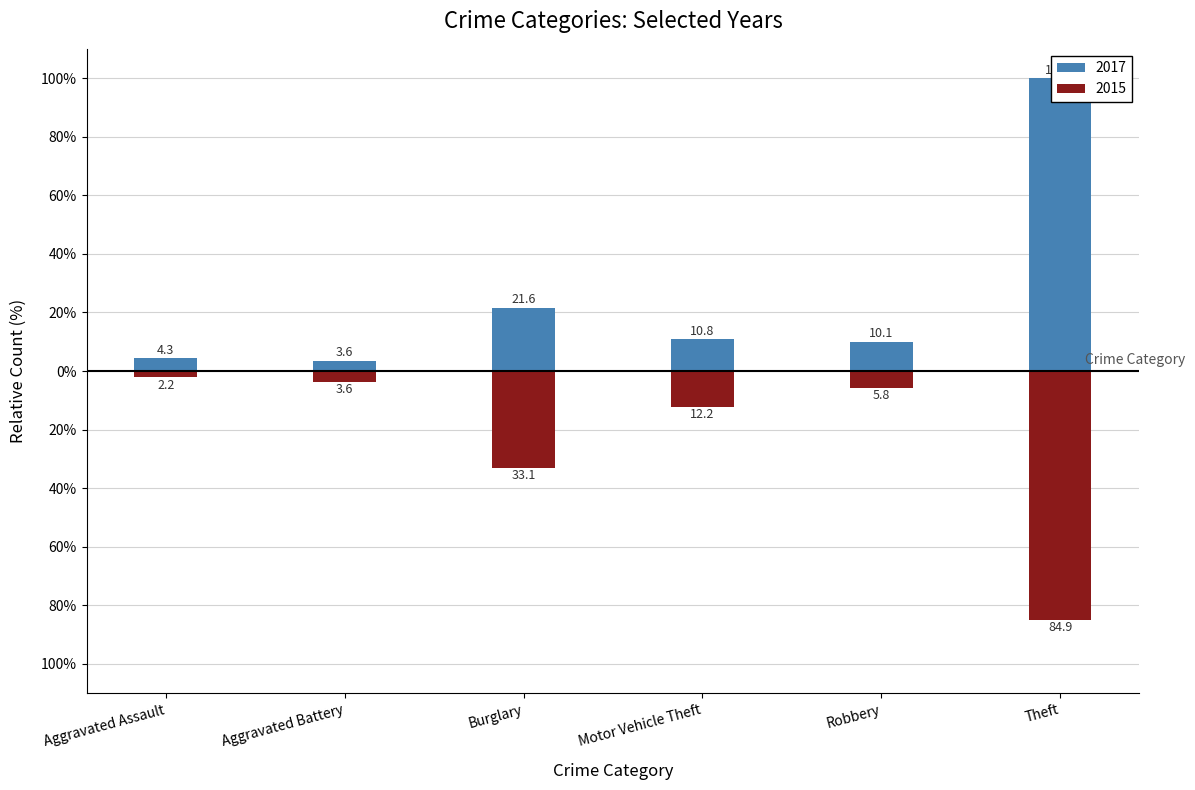

Reading right to left, list all the values displayed in this chart.

2017: Theft=100.0	Robbery=10.1	Motor Vehicle Theft=10.8	Burglary=21.6	Aggravated Battery=3.6	Aggravated Assault=4.3
2015: Theft=-84.9	Robbery=-5.8	Motor Vehicle Theft=-12.2	Burglary=-33.1	Aggravated Battery=-3.6	Aggravated Assault=-2.2